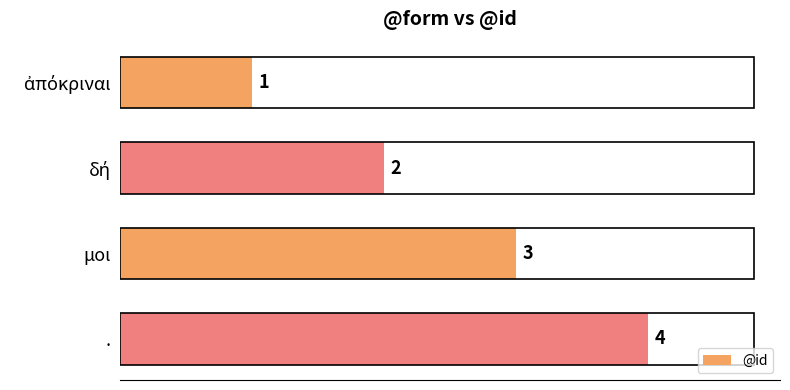

How many values are between 2 and 4?

3